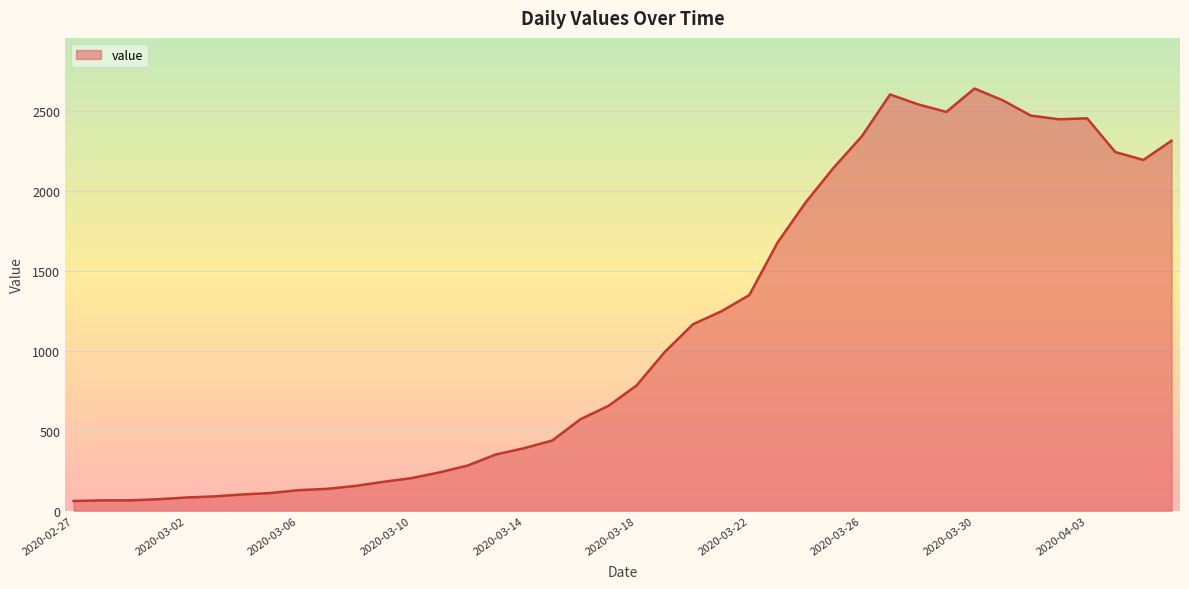

What is the minimum value shown in the chart?

61